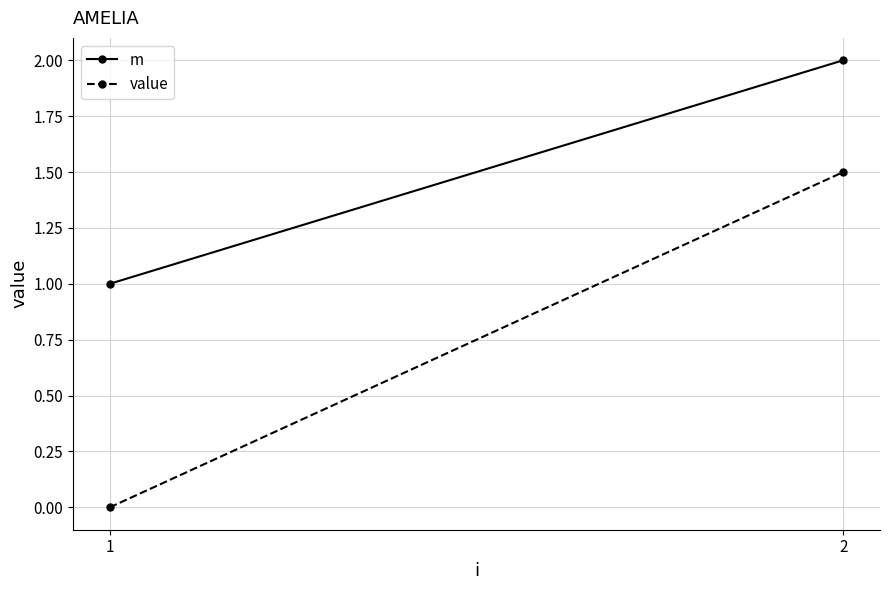

What is the value of the m point at the 2nd from the left?

2.0